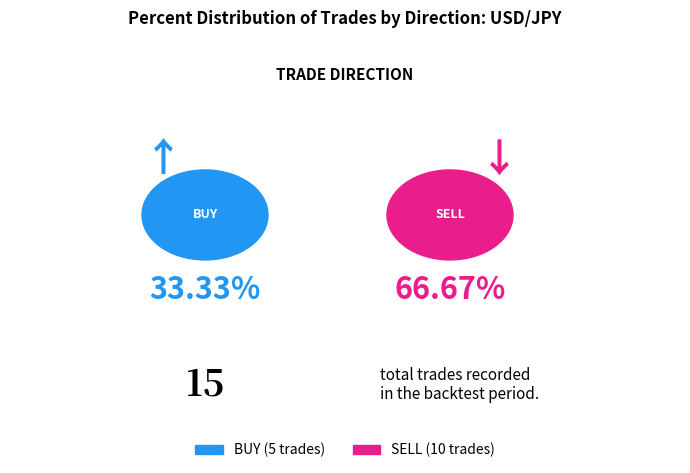

How many slices are in this pie chart?

2